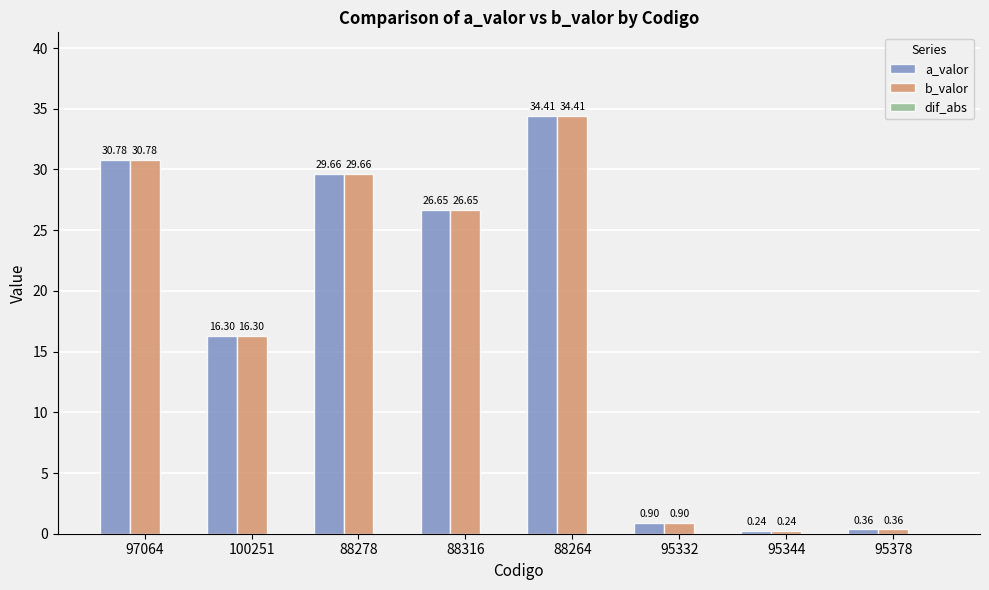

The a_valor series shows 29.7 at 88278. True or false?

True